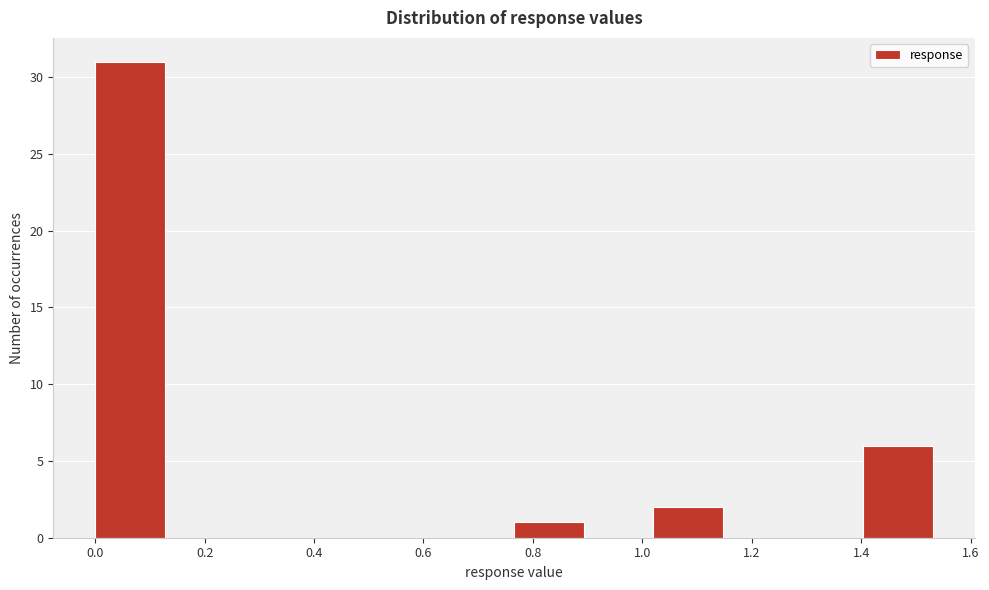

Reading left to right, transcribe this chart: for each bar, give the range it covers on the x-axis and its height. Neither the bar edges nor the heights are printed on the chart, so give them approximately, as read against the axes.

0.00 to 0.12: 31
0.12 to 0.26: 0
0.26 to 0.38: 0
0.38 to 0.52: 0
0.52 to 0.64: 0
0.64 to 0.76: 0
0.76 to 0.90: 1
0.90 to 1.02: 0
1.02 to 1.14: 2
1.14 to 1.28: 0
1.28 to 1.40: 0
1.40 to 1.54: 6